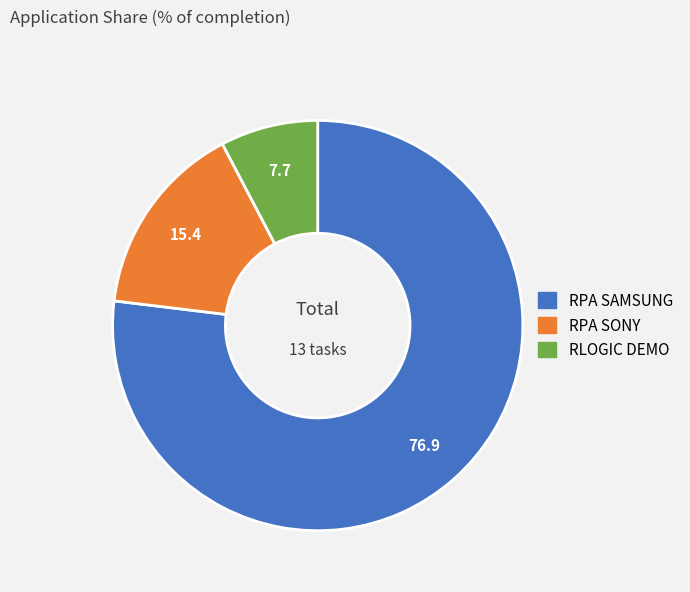

Does any single category account for the majority?

Yes